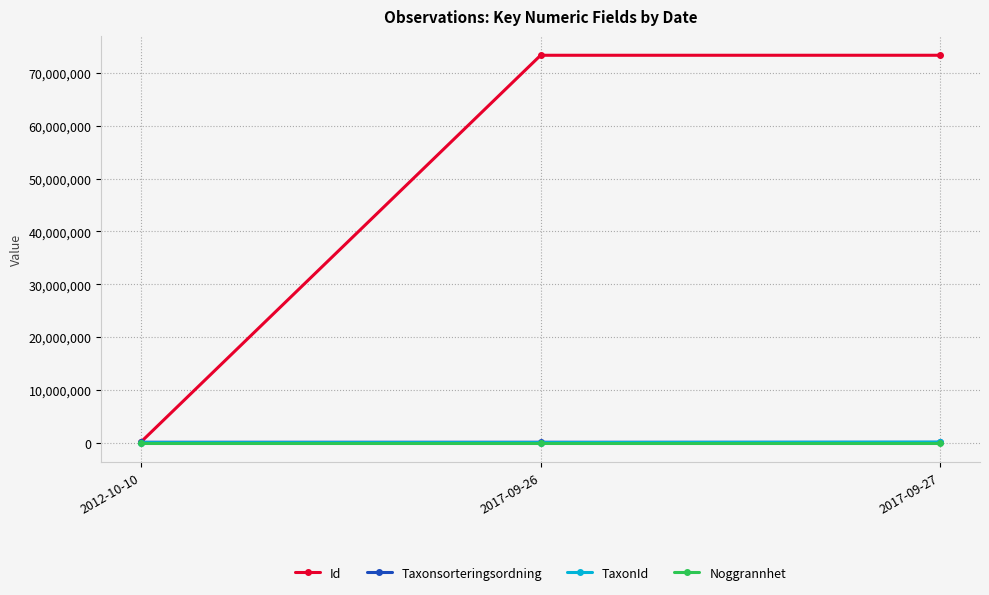

Which series has the widest spread of values?

Id